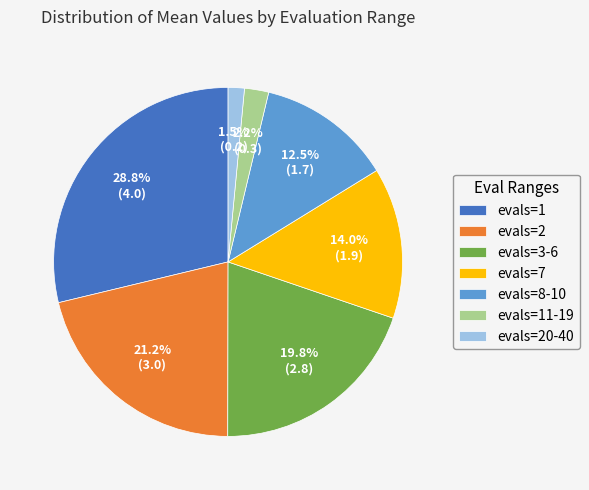

True or false: evals=1 accounts for 18% of the total.

False